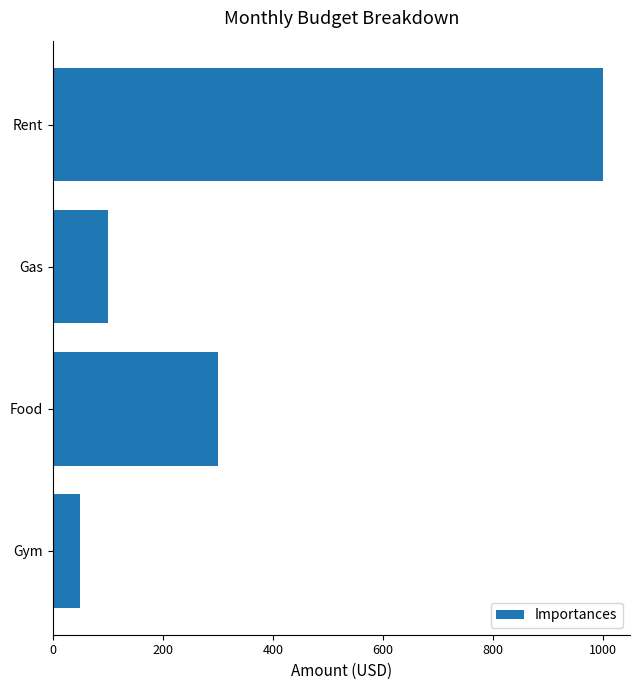

What is the sum of the values at Gym and Food?

350